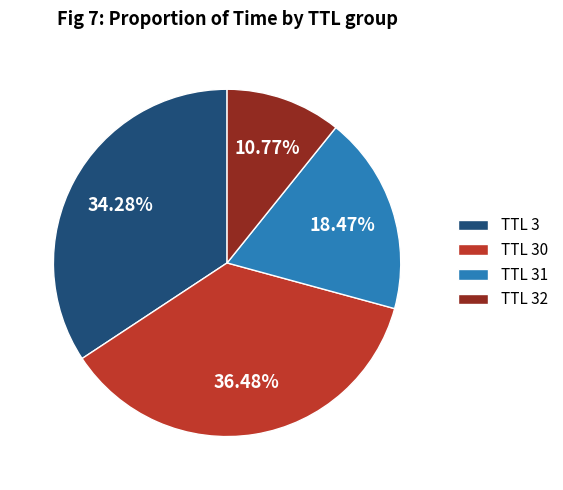

Does any single category account for the majority?

No